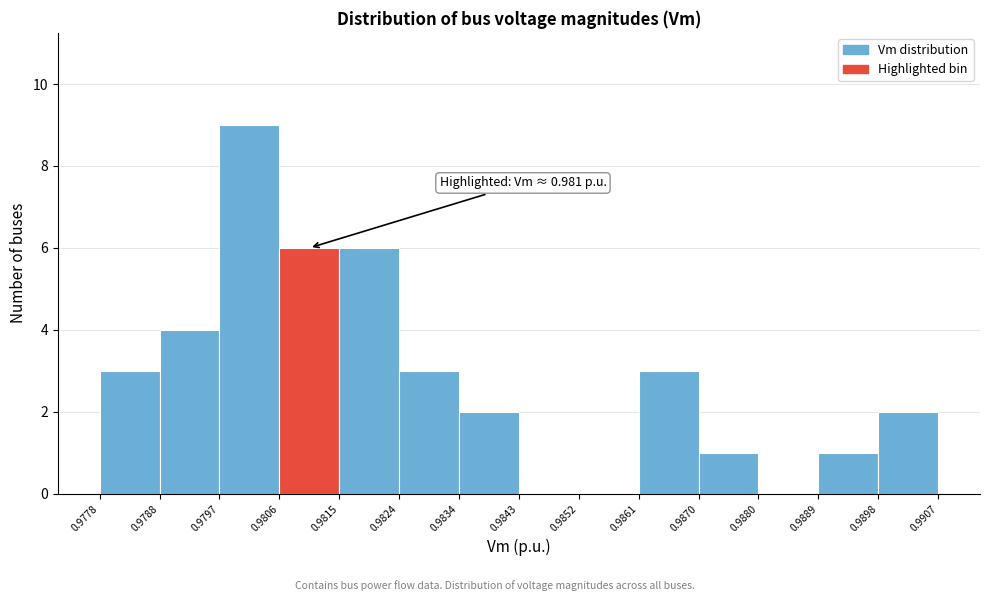

Which range on the x-axis has the tallest bar?

0.9797 to 0.9806